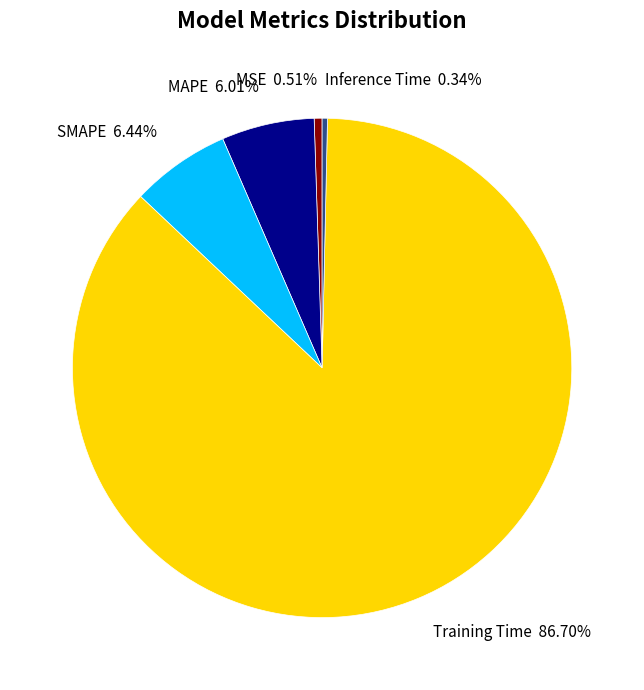

To the nearest percent, what percentage of the pie is MAPE?

6%